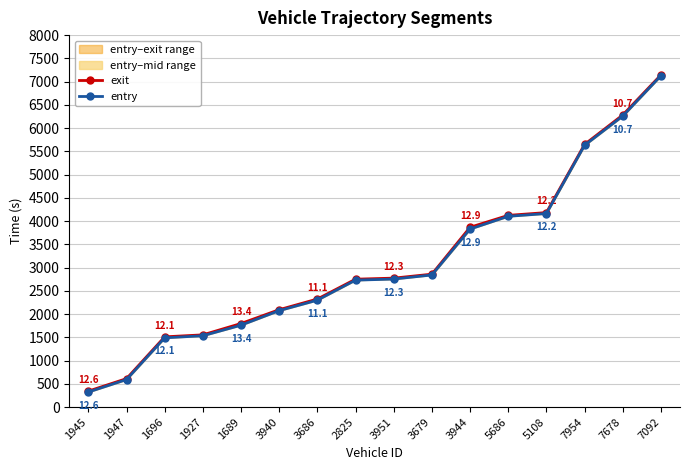

At how many categories does at least one series exceed 1303?

14